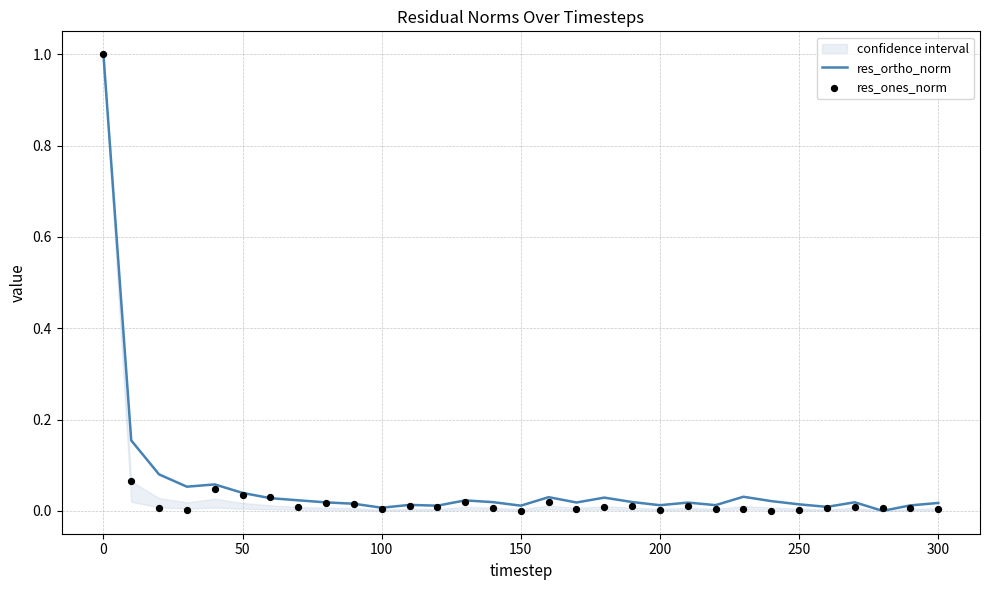

Which series has the largest Y range (max minus min)?

res_ortho_norm